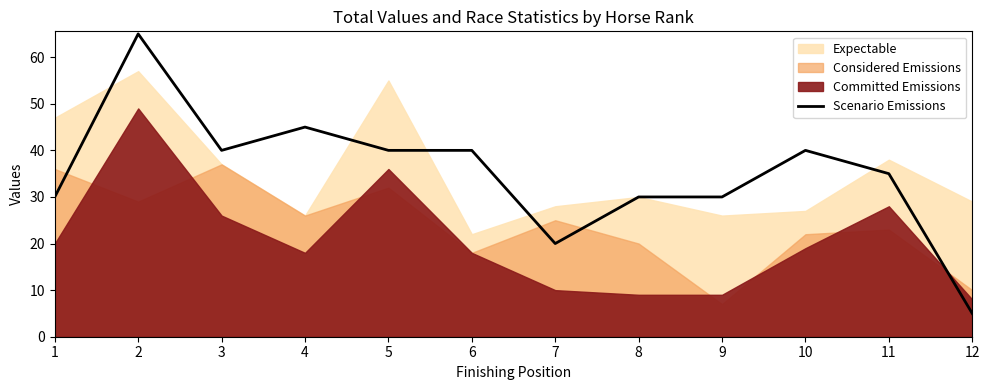

Is it true that Scenario Emissions equals 7 at 12?

False